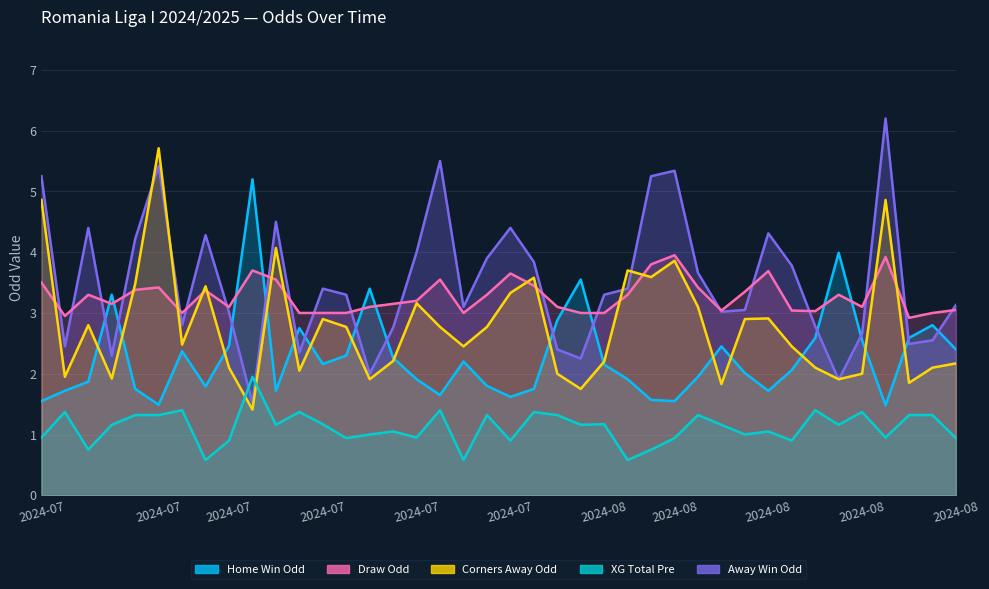

How many times do Odd_A_FT and Odd_H_FT cross each other?

14